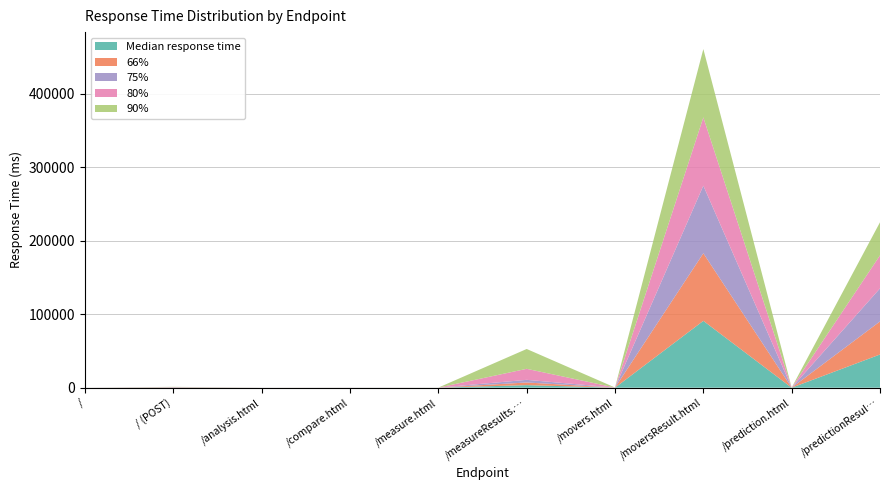

Reading left to right, transcribe all the data shown in this chart.

Median response time: 4	200	24	32	22	3500	48	91000	13	45187
66%: 8	210	24	32	23	3600	48	92000	35	45000
75%: 11	230	24	42	23	3600	50	92000	35	45000
80%: 11	230	24	42	23	15000	51	93000	35	45000
90%: 16	280	24	42	64	27000	51	93000	35	45000